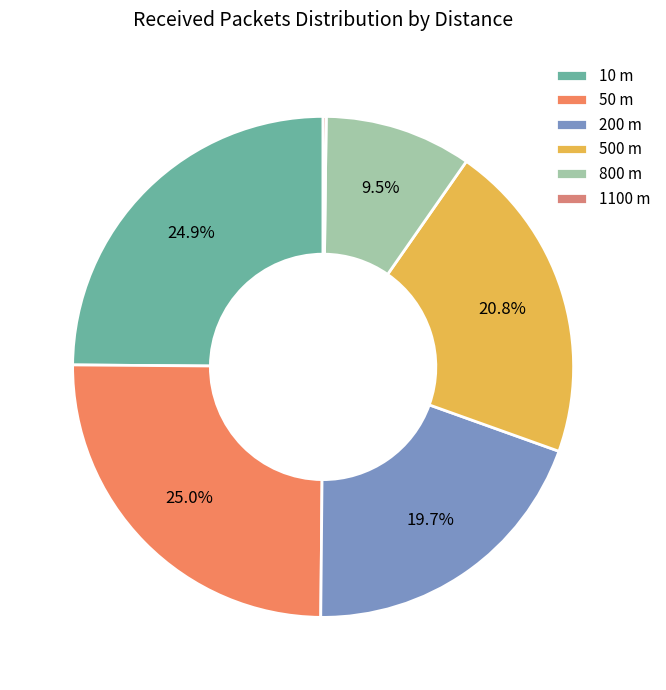

Rank the categories by value from highest to lowest.

50 m, 10 m, 500 m, 200 m, 800 m, 1100 m